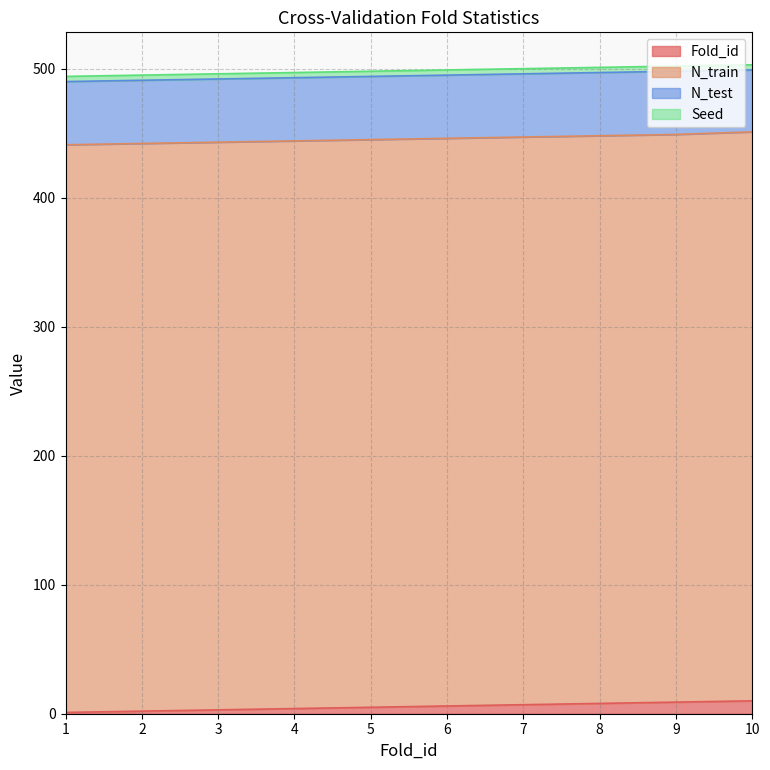

At which label does Fold_id first exceed 6?

7